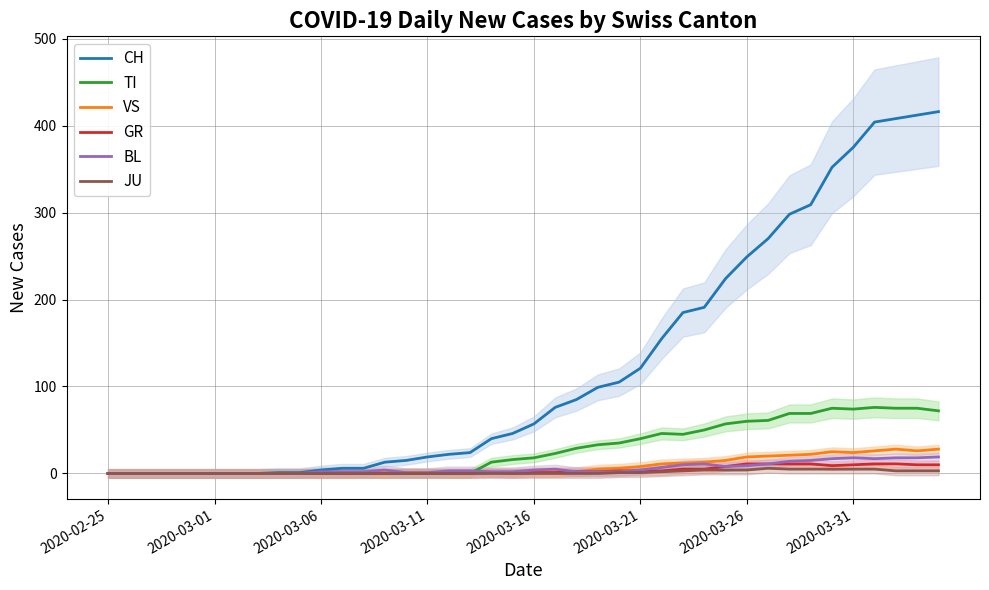

The VS series shows 1 at 13. True or false?

True